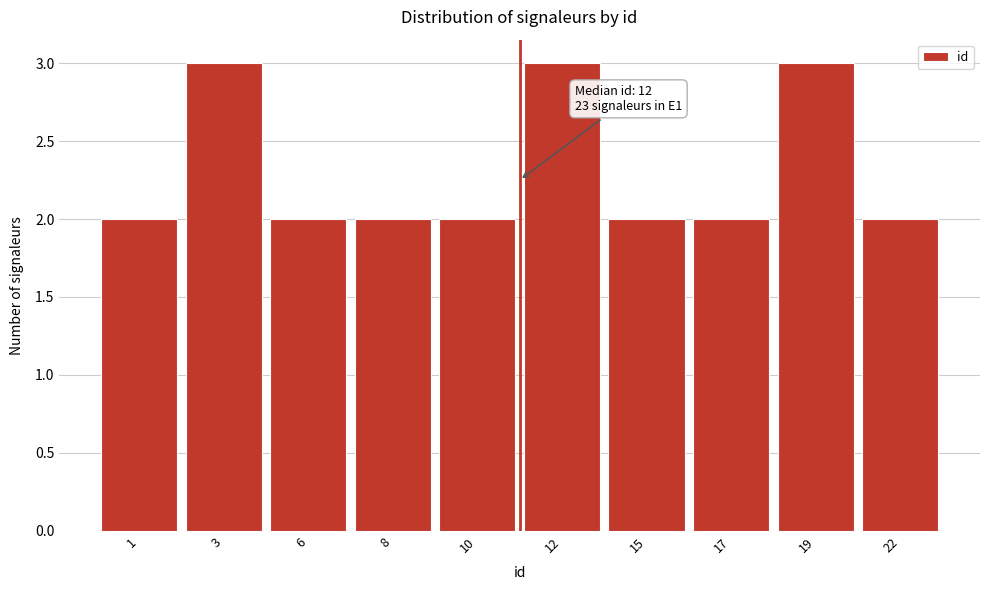

Reading left to right, what are all the values shown in this chart?

1=2	3=3	6=2	8=2	10=2	12=3	15=2	17=2	19=3	22=2